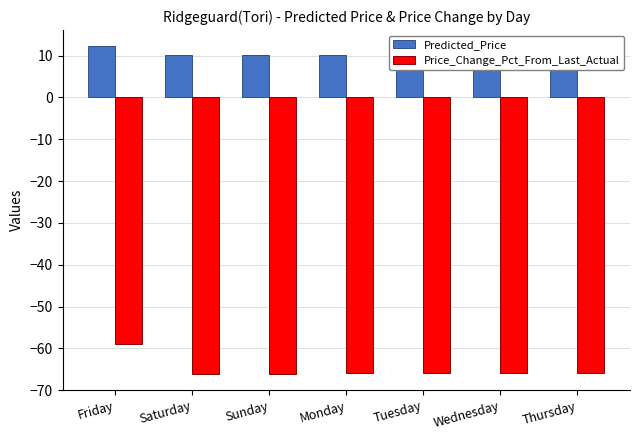

Which category has the highest value in the Predicted_Price series?

Friday